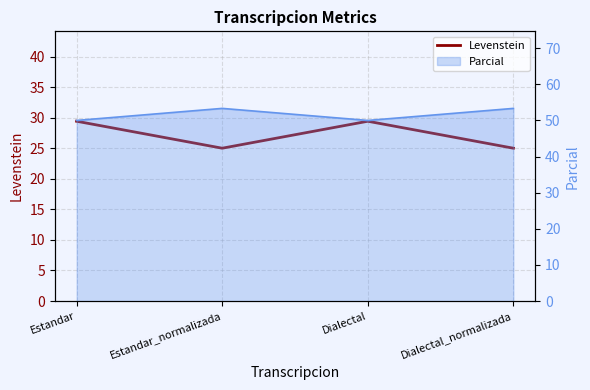

What is the change in value from Estandar to Dialectal_normalizada?

-4.4